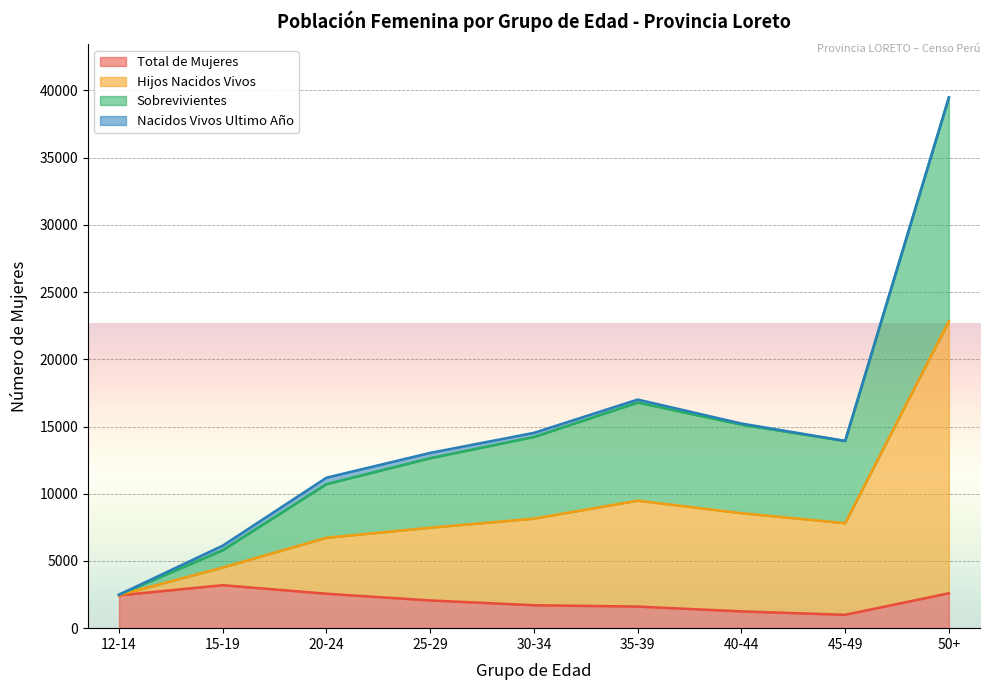

What is the difference between the highest and lowest values at 15-19?

2944